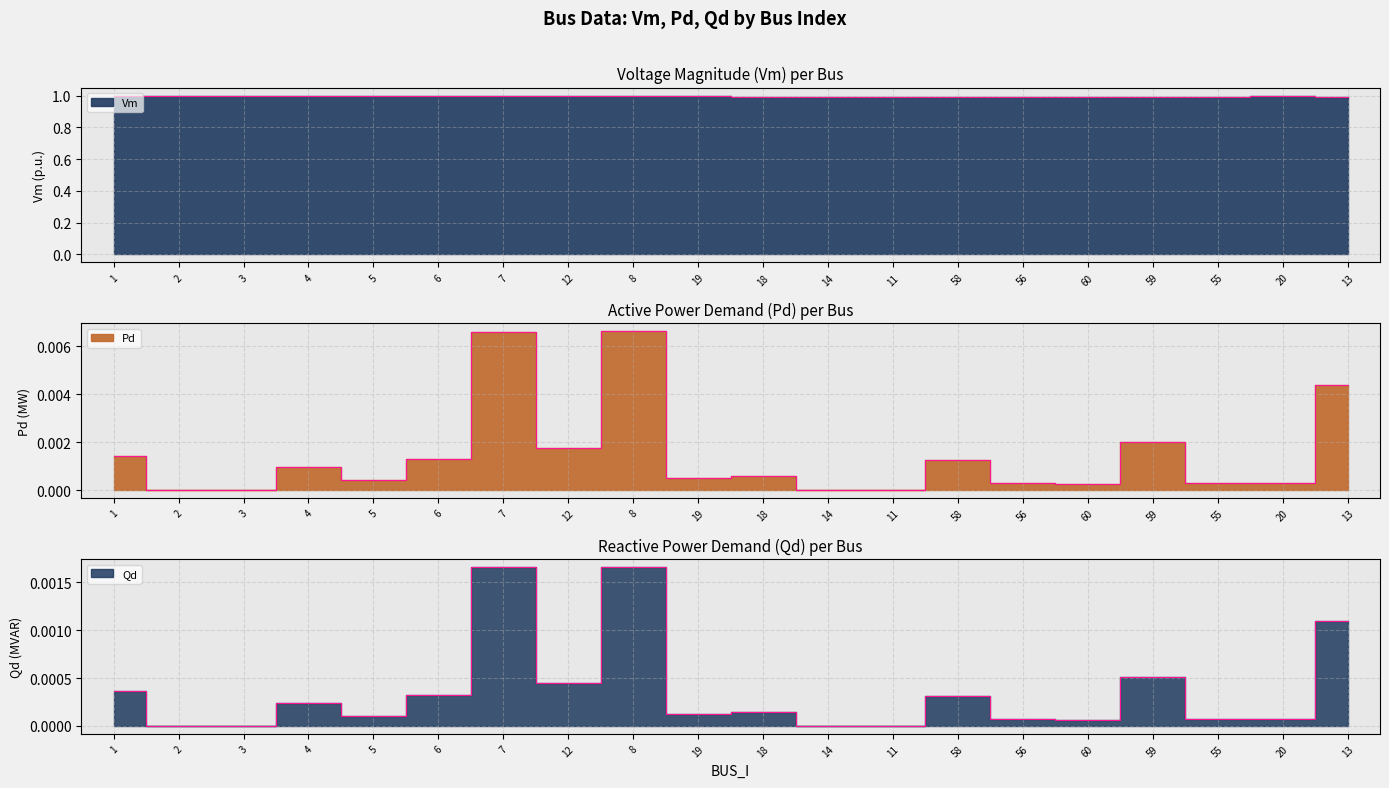

What is the value of the Vm point at the 11th from the left?

1.0